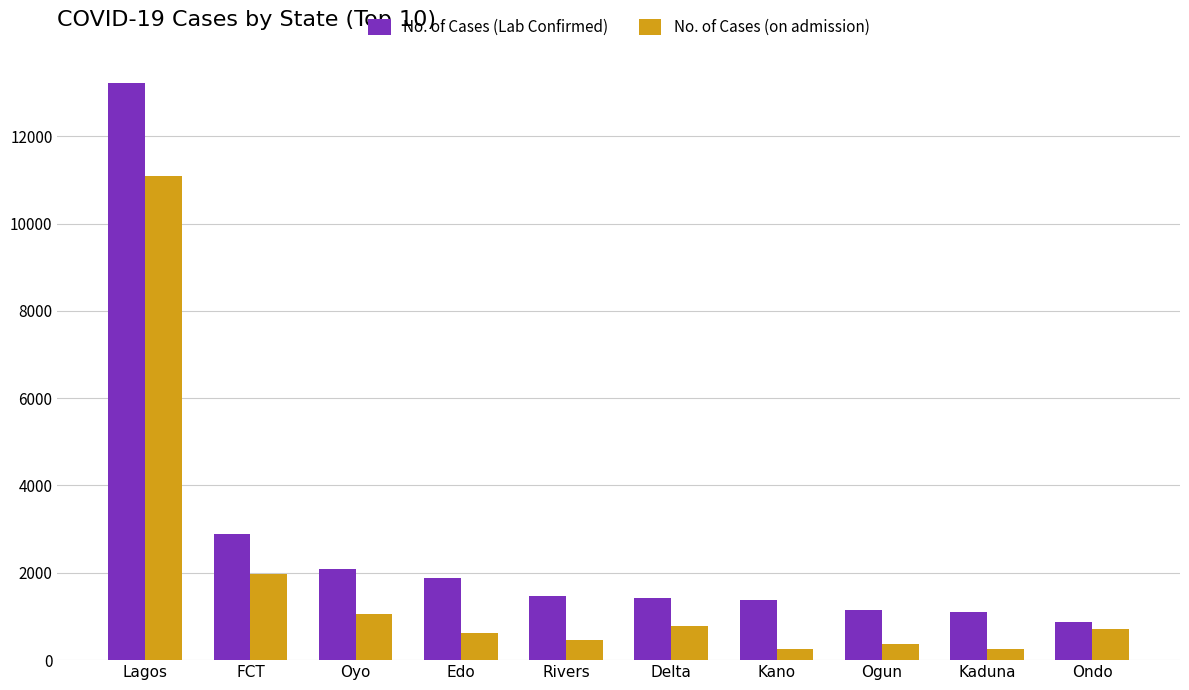

What is the label of the 9th bar from the left?

Kaduna